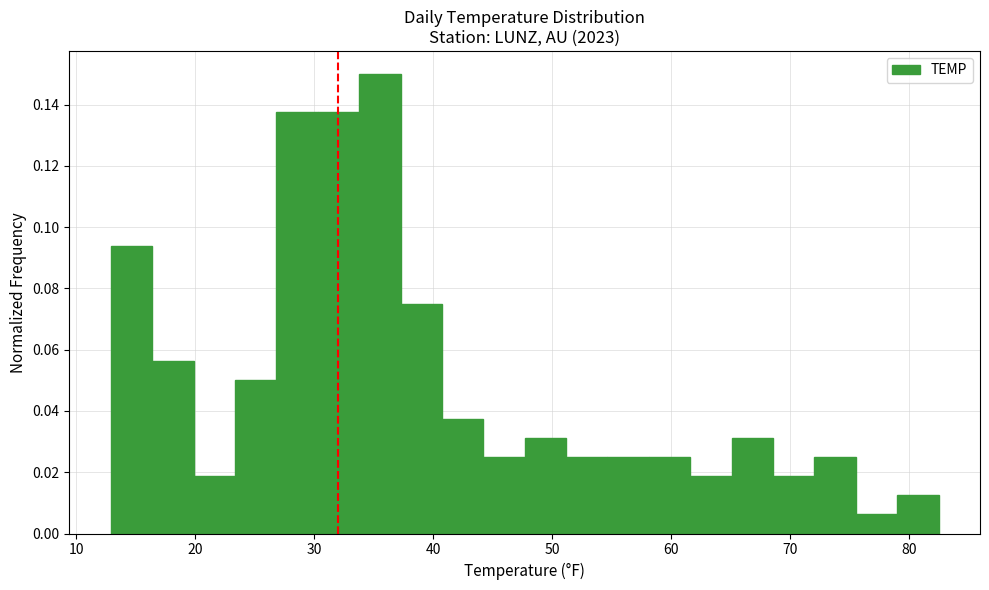

Around what value on the x-axis is the tallest bar? Give the approximate position of its centre, as read against the axis.

36